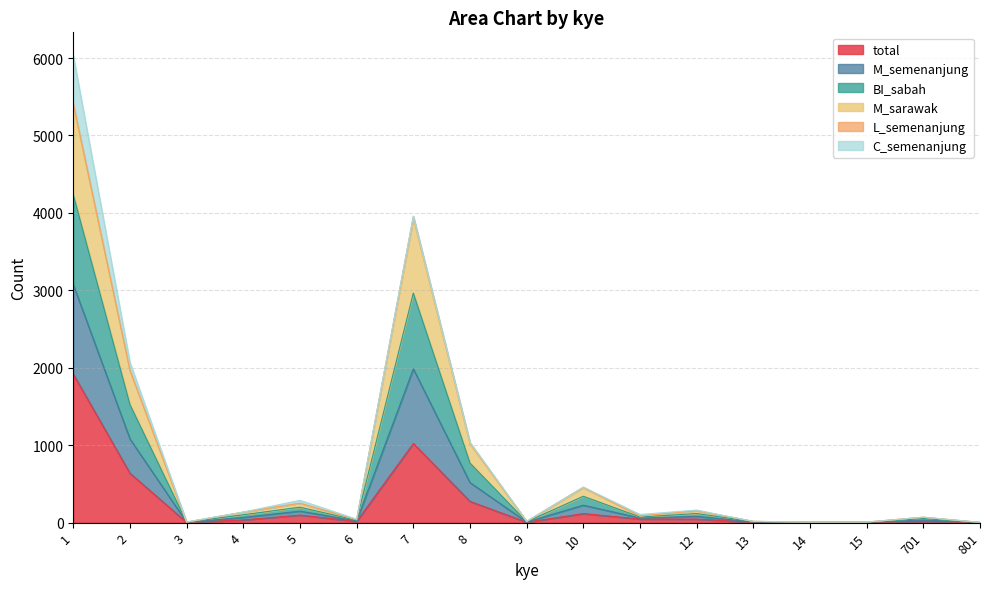

Does the chart display data point markers on the line(s)?

No